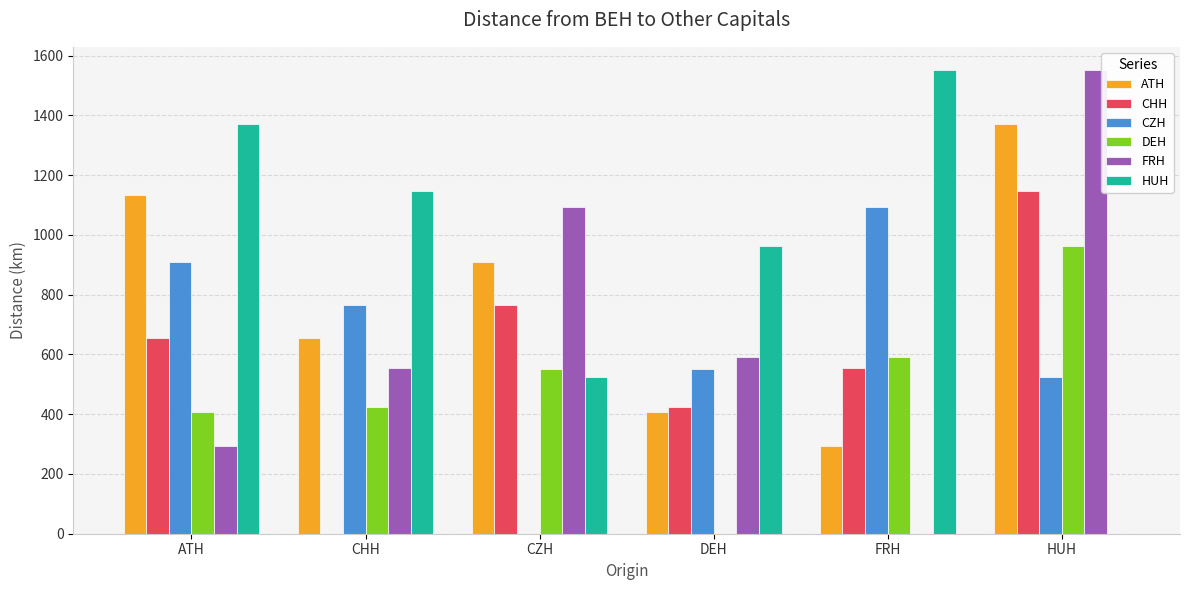

What is the sum of the HUH values at CZH and DEH?

1489